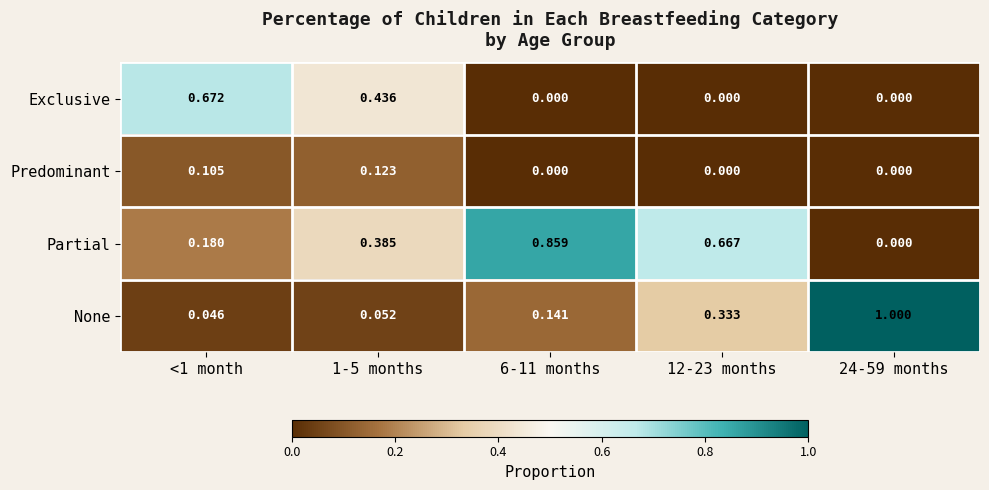

At which category does the chart reach its peak across all series?

24-59 months